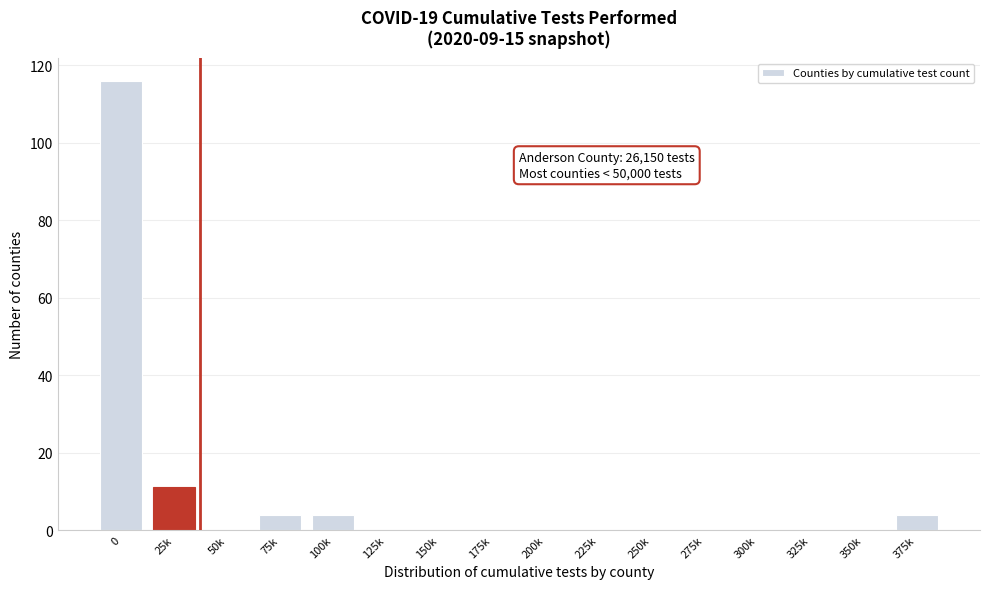

Reading left to right, what are all the values shown in this chart?

0=116	25k=11	50k=0	75k=4	100k=4	125k=0	150k=0	175k=0	200k=0	225k=0	250k=0	275k=0	300k=0	325k=0	350k=0	375k=4